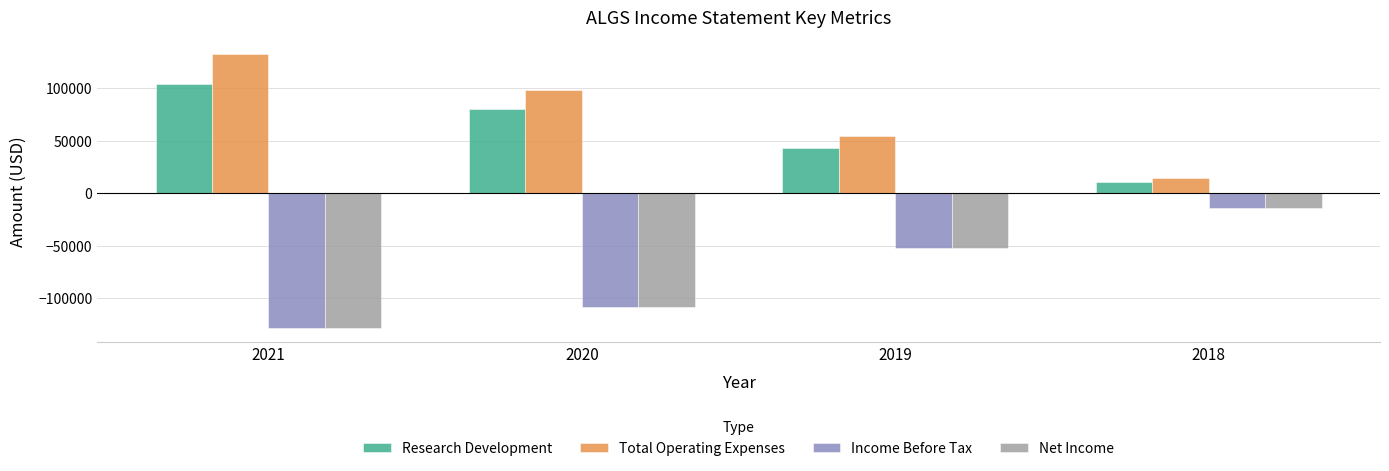

List the labels in order of Total Operating Expenses value, smallest first.

2018, 2019, 2020, 2021